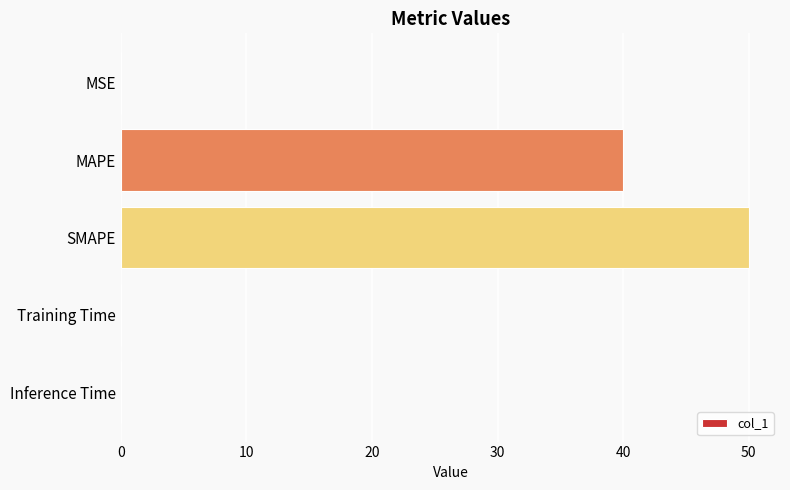

The value at MAPE is 40.0. True or false?

True